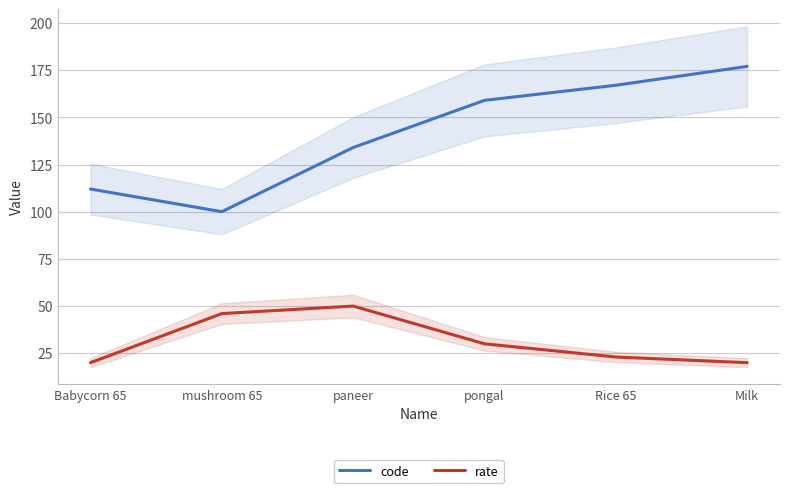

Reading left to right, list all the values displayed in this chart.

code: Babycorn 65=112	mushroom 65=100	paneer=134	pongal=159	Rice 65=167	Milk=177
rate: Babycorn 65=20	mushroom 65=46	paneer=50	pongal=30	Rice 65=23	Milk=20